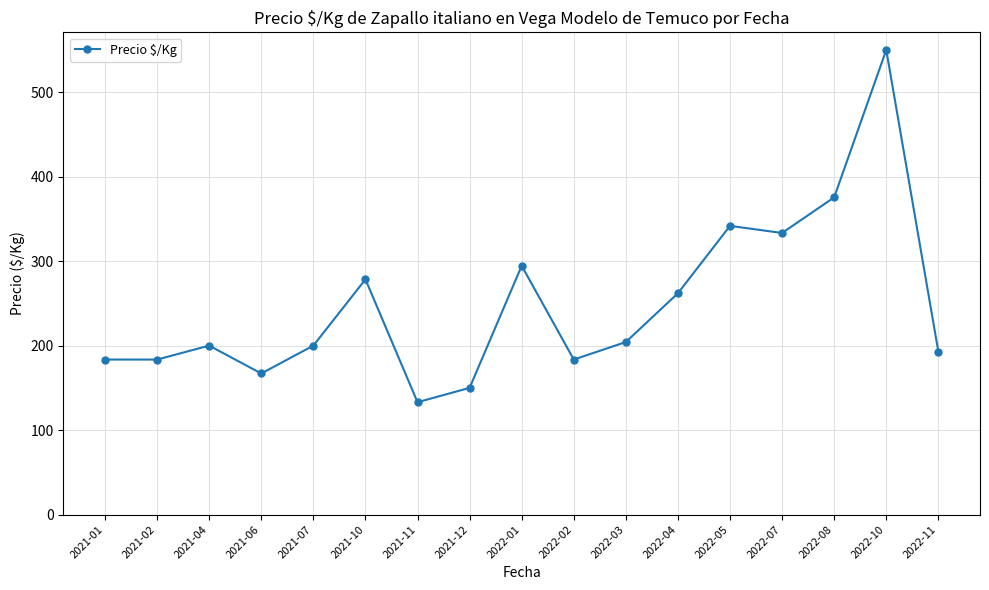

What value does the data have at 2022-10?

550.0